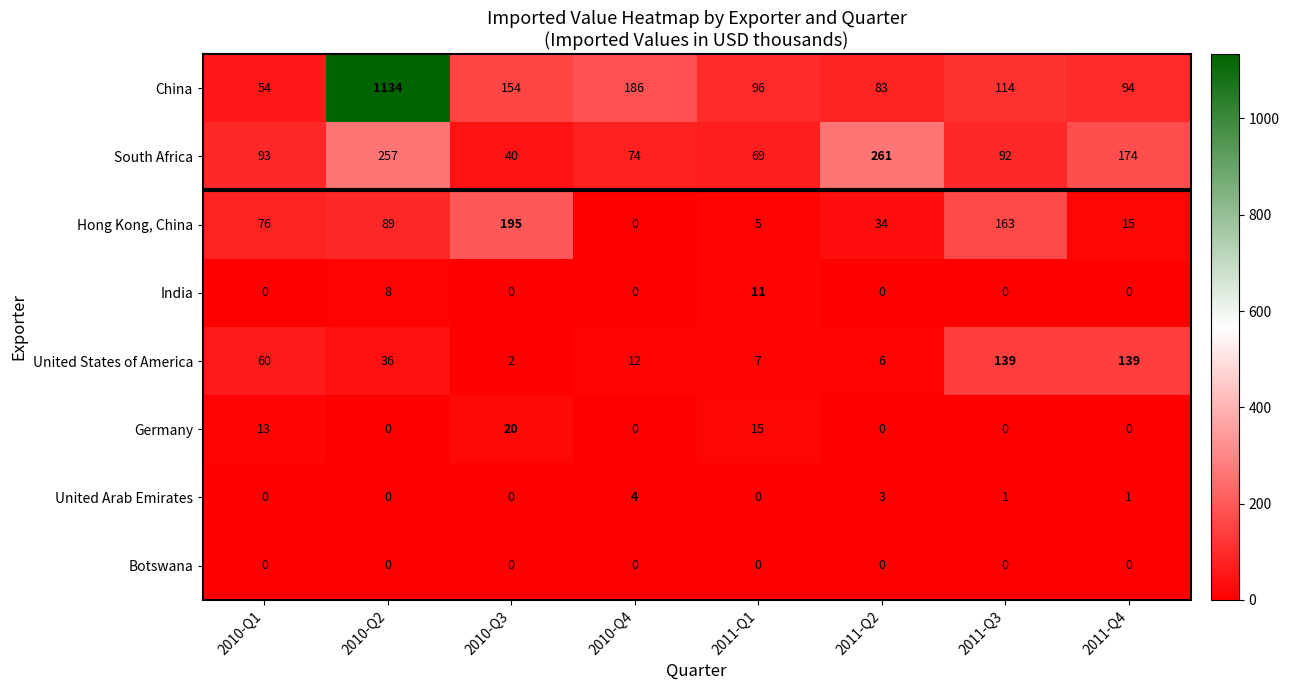

At which label is Hong Kong, China closest to 97?

2010-Q2